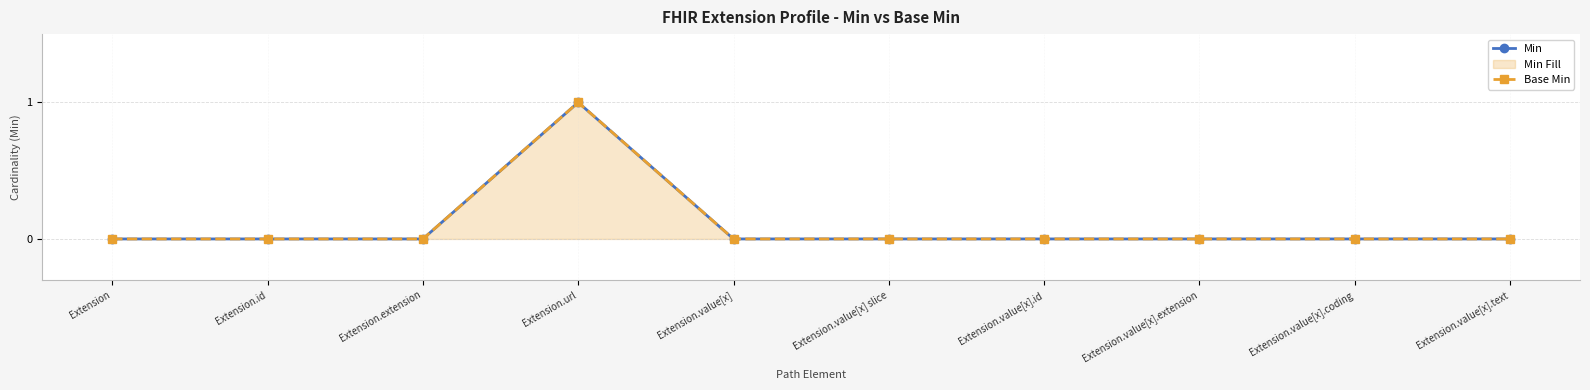

Where is Min nearest to the value 0?

Extension